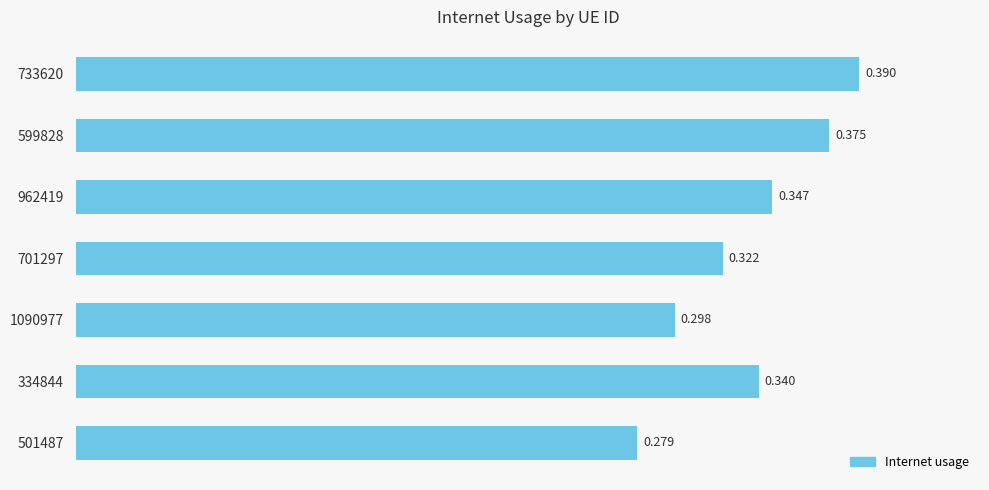

List the labels in order of value, smallest first.

501487, 1090977, 701297, 334844, 962419, 599828, 733620